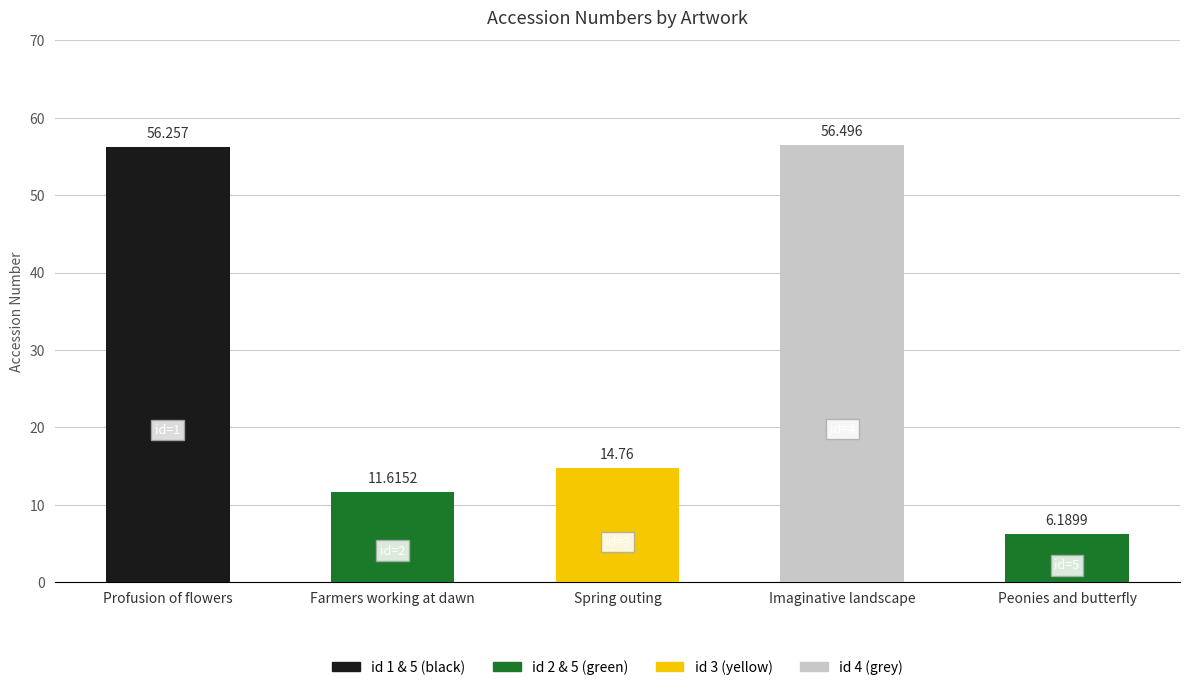

Approximately how many times larger is the value at Profusion of flowers compared to Peonies and butterfly?

9.1